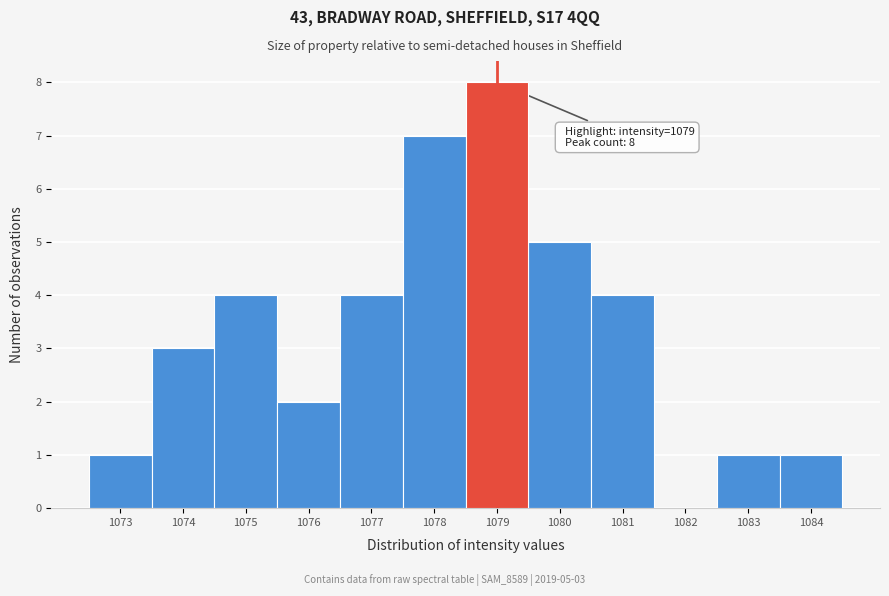

Over which range of the x-axis is the bar tallest?

1078.5 to 1079.5